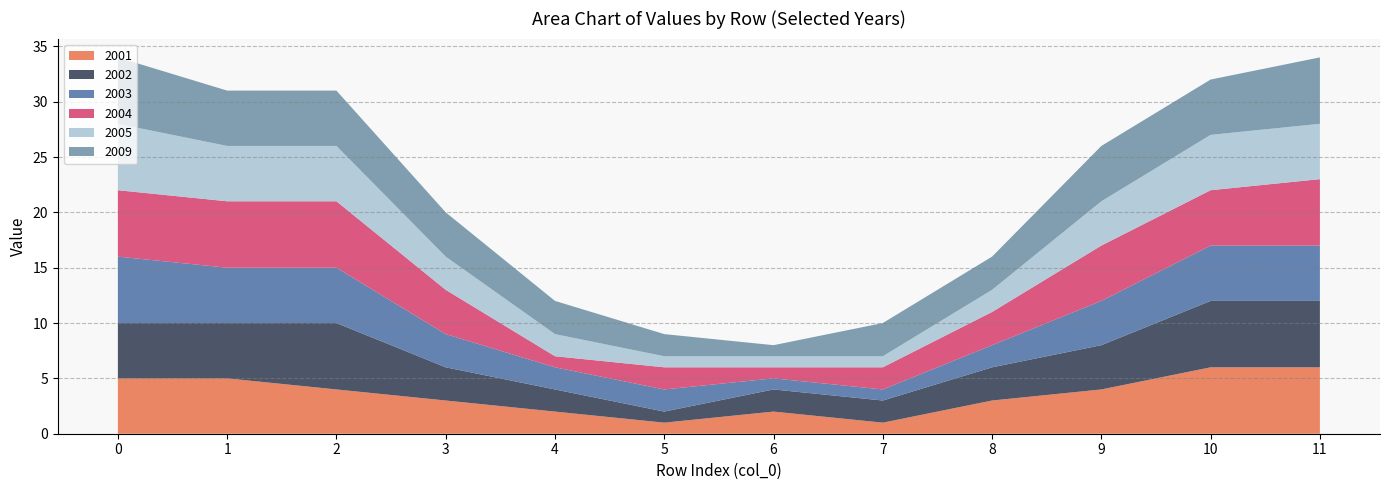

Reading right to left, list all the values displayed in this chart.

2001: 11=6	10=6	9=4	8=3	7=1	6=2	5=1	4=2	3=3	2=4	1=5	0=5
2002: 11=6	10=6	9=4	8=3	7=2	6=2	5=1	4=2	3=3	2=6	1=5	0=5
2003: 11=5	10=5	9=4	8=2	7=1	6=1	5=2	4=2	3=3	2=5	1=5	0=6
2004: 11=6	10=5	9=5	8=3	7=2	6=1	5=2	4=1	3=4	2=6	1=6	0=6
2005: 11=5	10=5	9=4	8=2	7=1	6=1	5=1	4=2	3=3	2=5	1=5	0=6
2009: 11=6	10=5	9=5	8=3	7=3	6=1	5=2	4=3	3=4	2=5	1=5	0=6